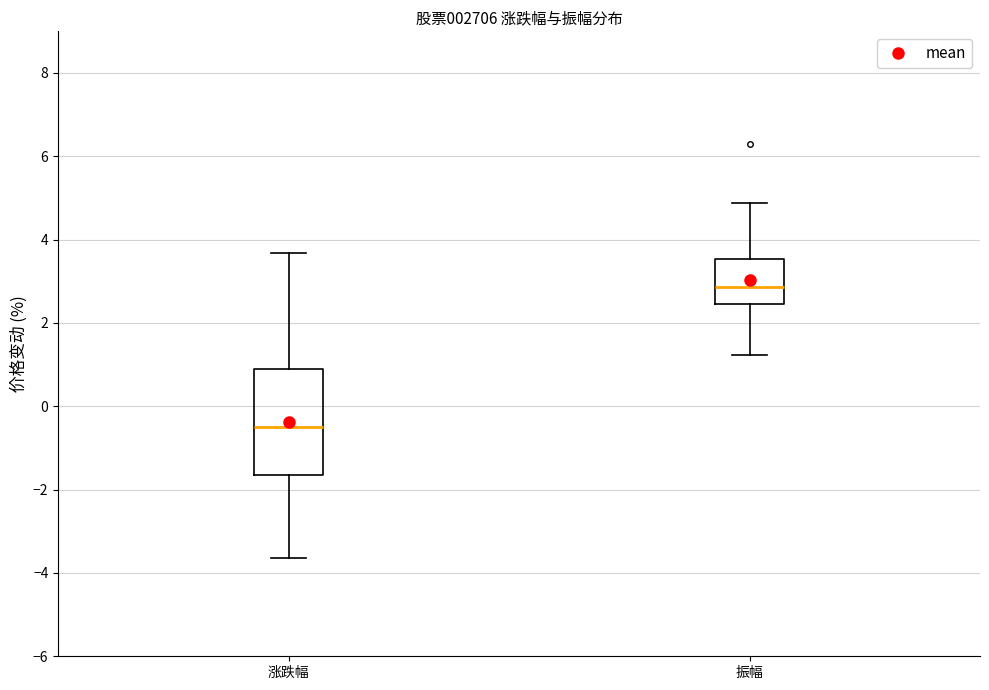

Comparing the boxes themselves (not the whiskers), which one is the tallest?

涨跌幅